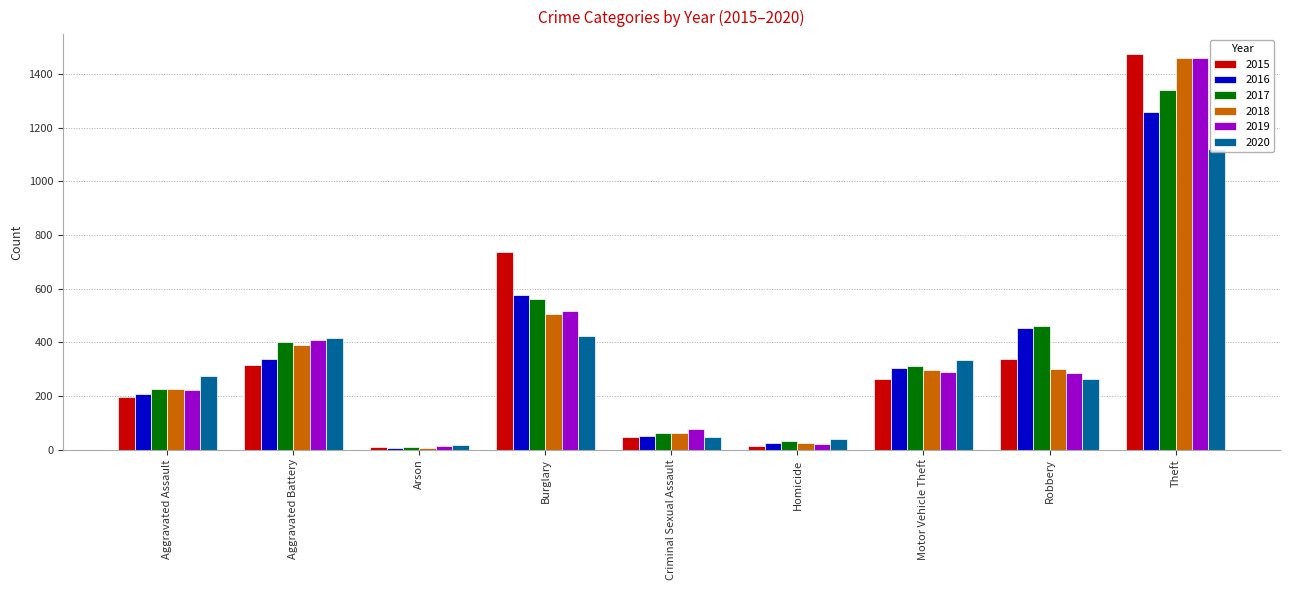

Between Criminal Sexual Assault and Aggravated Battery, which is larger?

Aggravated Battery